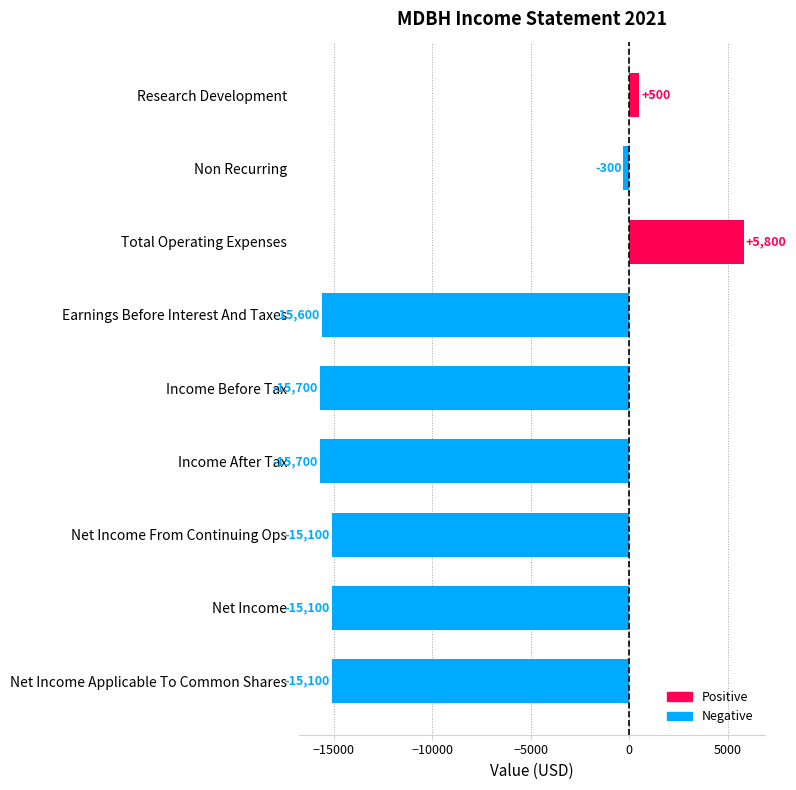

What is the sum of all values?

-86300